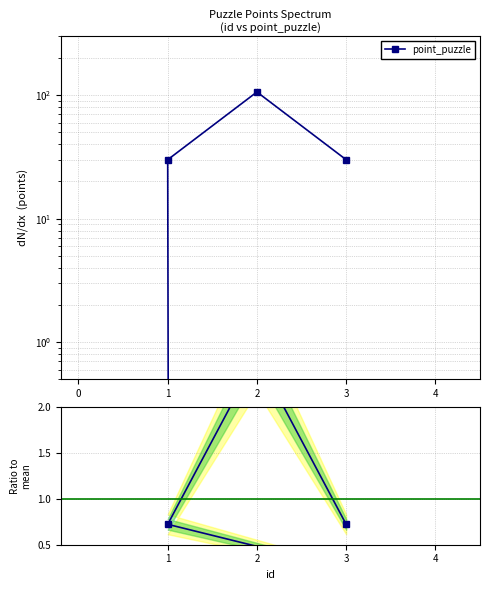

The point_puzzle series shows 0.0 at 4. True or false?

True